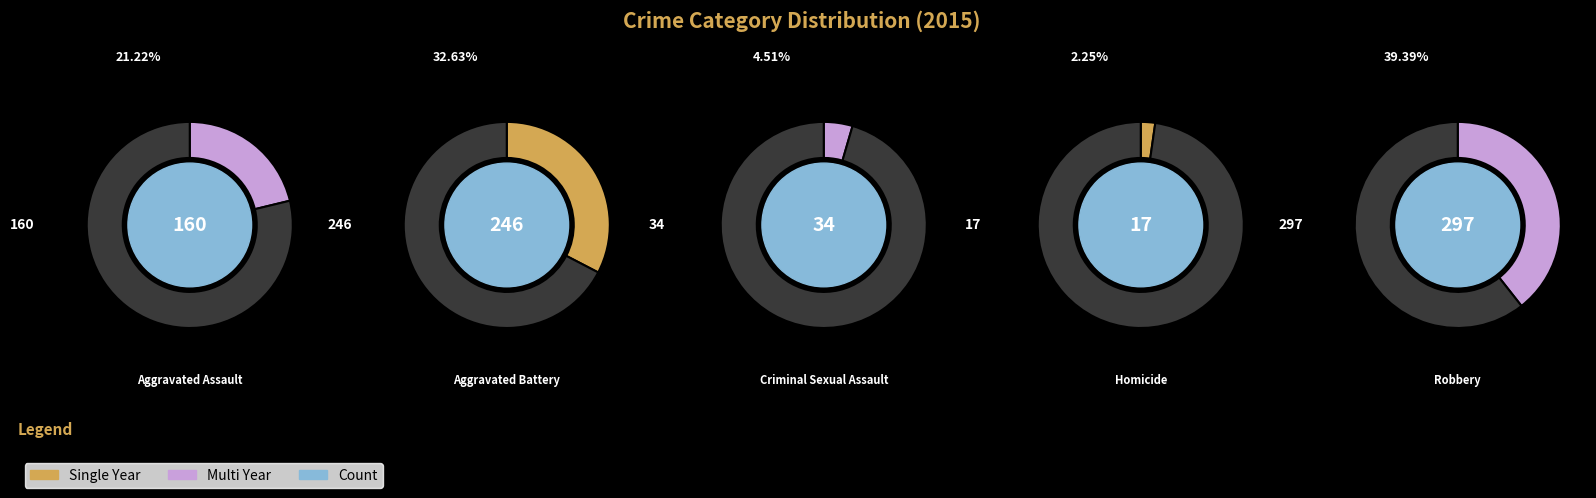

The Aggravated Assault slice represents 21% of the pie. True or false?

True